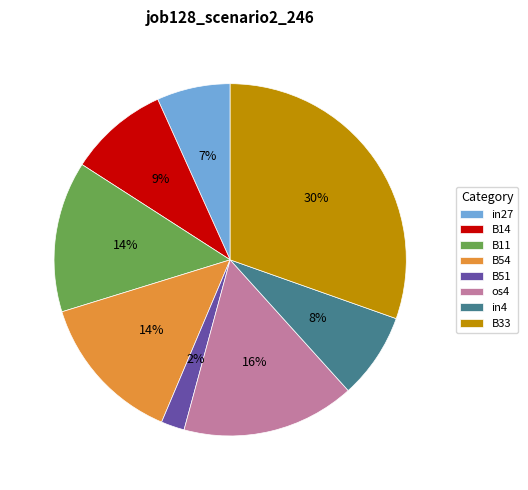

What percentage is the B14 slice, to the nearest percent?

9%